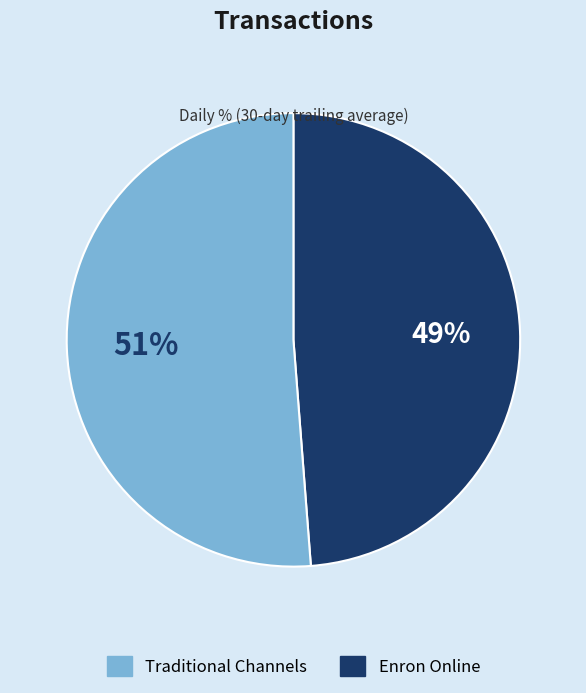

Rank the categories by value from lowest to highest.

Traditional Channels, Enron Online